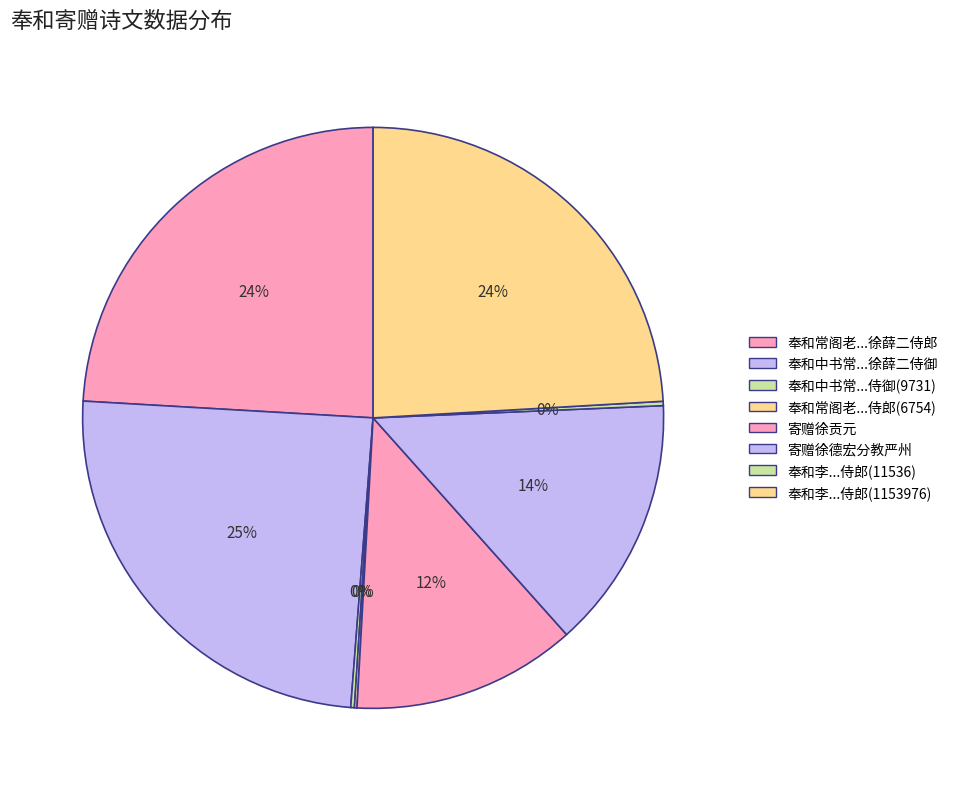

Is there a majority slice in this chart?

No